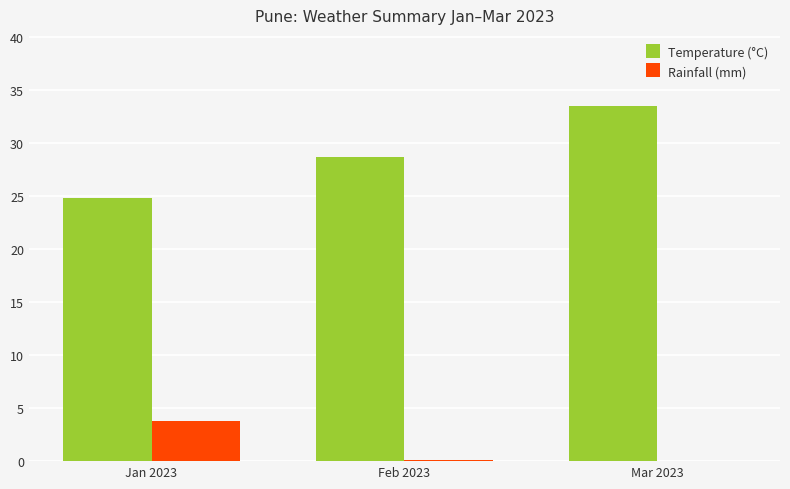

What is the sum of the Temperature (°C) values at Mar 2023 and Jan 2023?

58.4